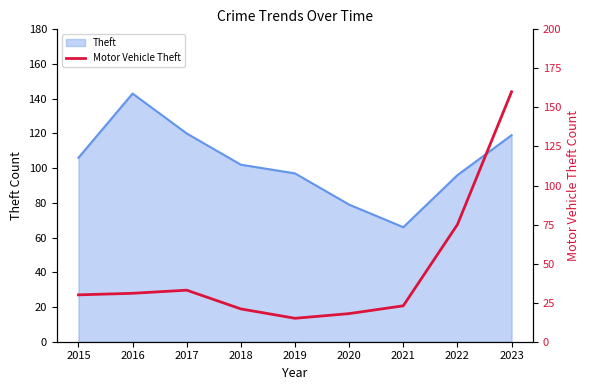

What is the minimum value shown in the chart?

15